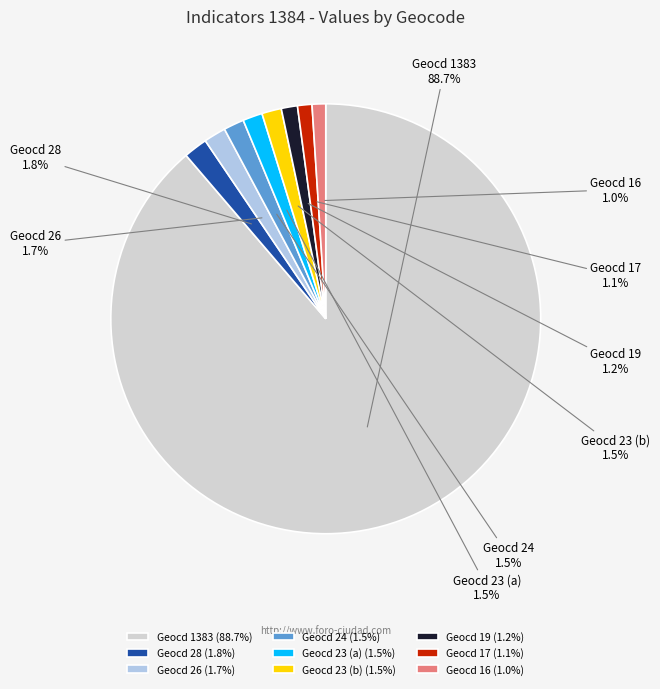

How many slices are in this pie chart?

9